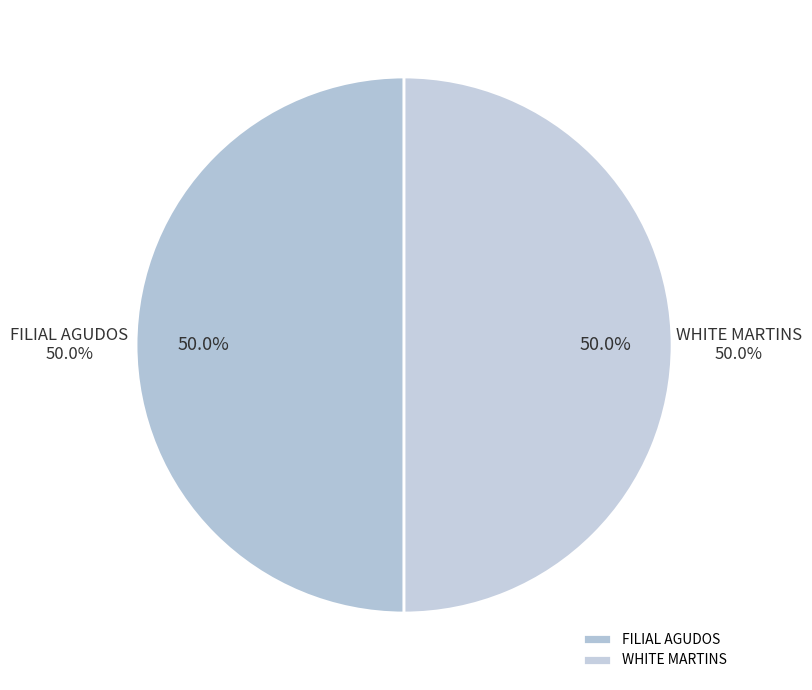

Which slice is the smallest?

FILIAL AGUDOS